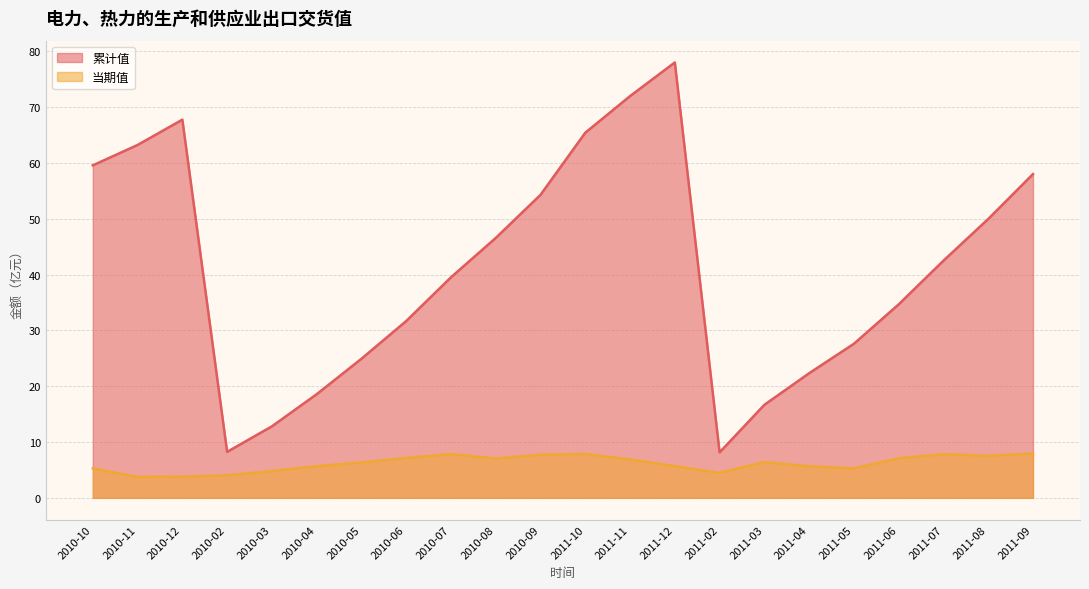

What is the total value across all series at 2011-04?

28.0